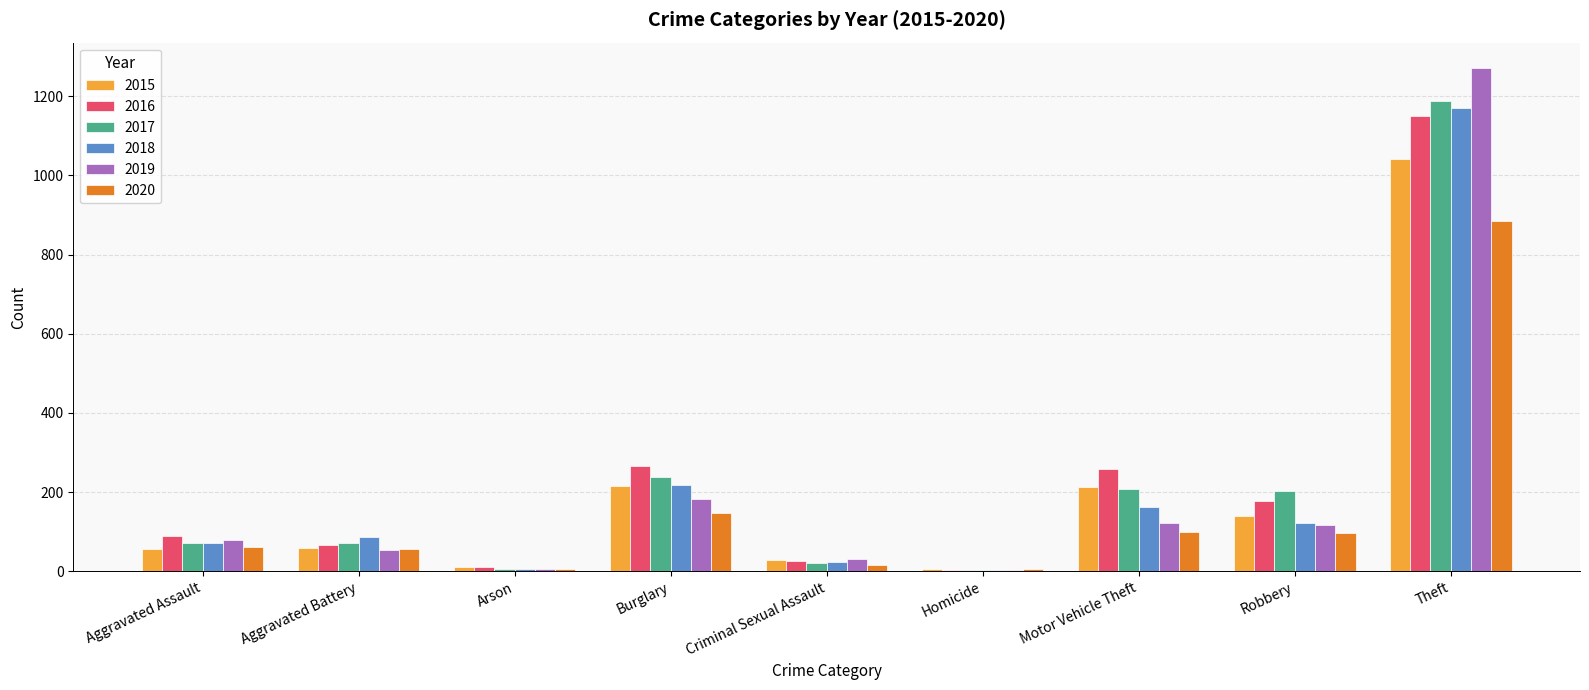

The 2016 series shows 244 at Theft. True or false?

False